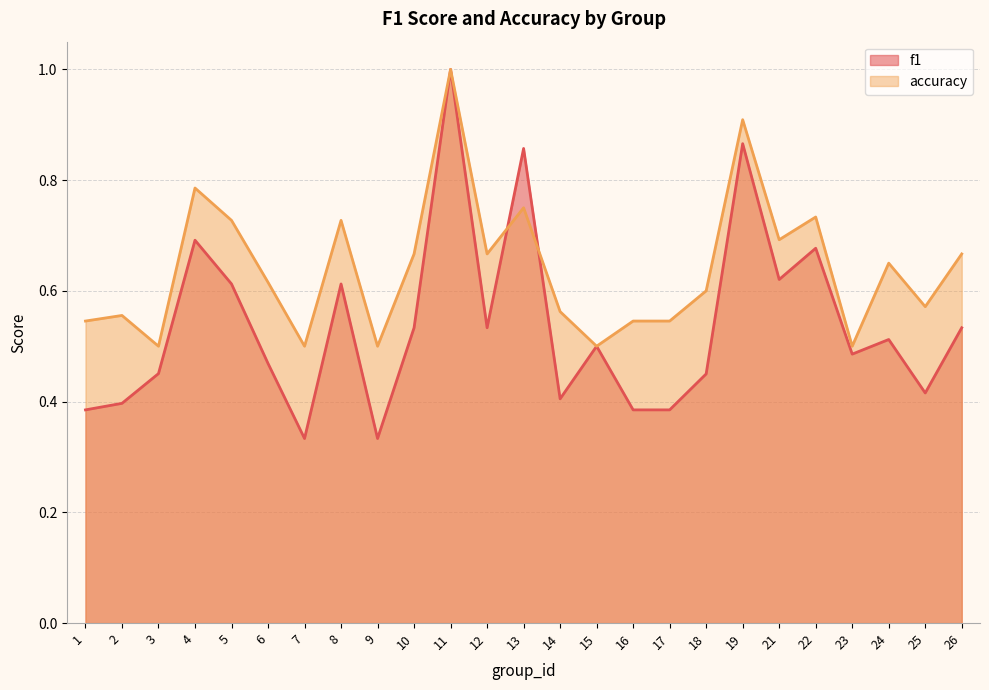

The accuracy series shows 1.5 at 11. True or false?

False